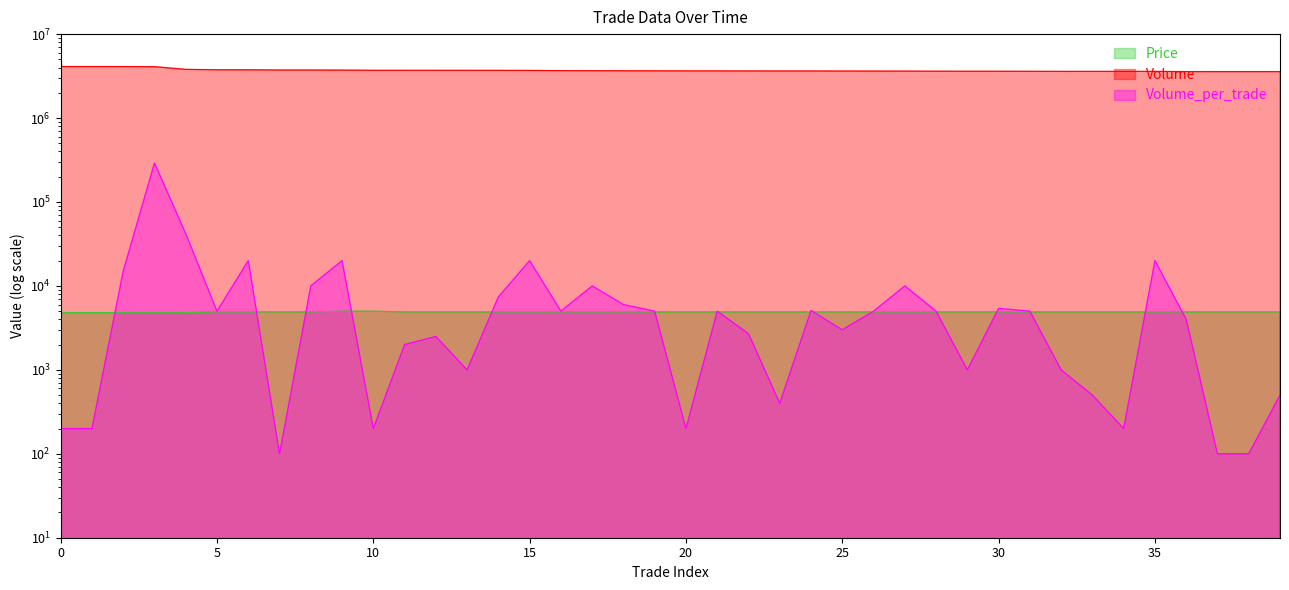

Reading left to right, what are all the values shown in this chart?

Price: 0=4800	1=4800	2=4800	3=4800	4=4800	5=4900	6=4900	7=4900	8=4900	9=5000	10=5000	11=4900	12=4900	13=4900	14=4900	15=4900	16=4900	17=4900	18=4900	19=4900	20=4900	21=4900	22=4900	23=4900	24=4900	25=4900	26=4900	27=4900	28=4900	29=4900	30=4900	31=4900	32=4900	33=4900	34=4900	35=4900	36=4900	37=4900	38=4900	39=4900
Volume: 0=4108368	1=4108168	2=4107968	3=4092968	4=3801568	5=3759668	6=3754668	7=3734668	8=3734568	9=3724568	10=3704568	11=3704368	12=3702368	13=3699868	14=3698868	15=3691468	16=3671468	17=3666468	18=3656468	19=3650468	20=3645468	21=3645268	22=3640268	23=3637568	24=3637168	25=3632068	26=3629068	27=3624068	28=3614068	29=3609068	30=3608068	31=3602668	32=3597668	33=3596668	34=3596168	35=3595968	36=3575968	37=3571968	38=3571868	39=3571768
Volume_per_trade: 0=200	1=200	2=15000	3=291400	4=41900	5=5000	6=20000	7=100	8=10000	9=20000	10=200	11=2000	12=2500	13=1000	14=7400	15=20000	16=5000	17=10000	18=6000	19=5000	20=200	21=5000	22=2700	23=400	24=5100	25=3000	26=5000	27=10000	28=5000	29=1000	30=5400	31=5000	32=1000	33=500	34=200	35=20000	36=4000	37=100	38=100	39=500